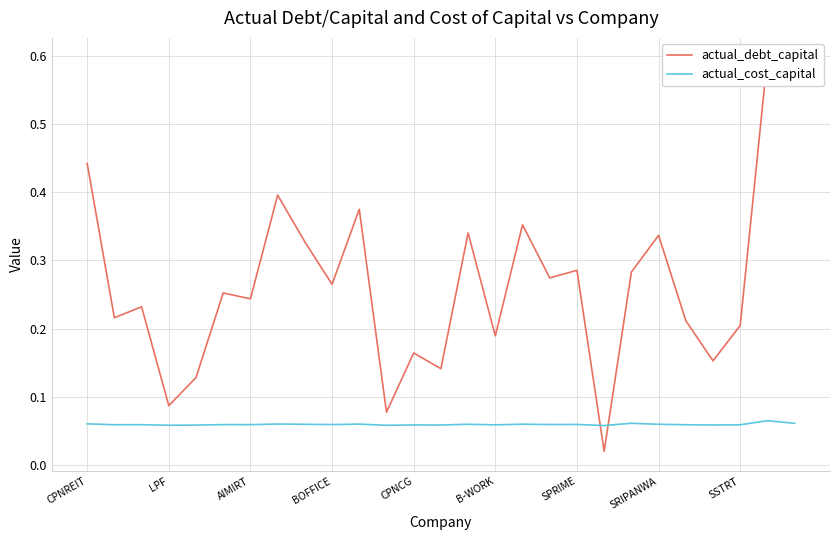

At which category is the sum across all series the highest?

25